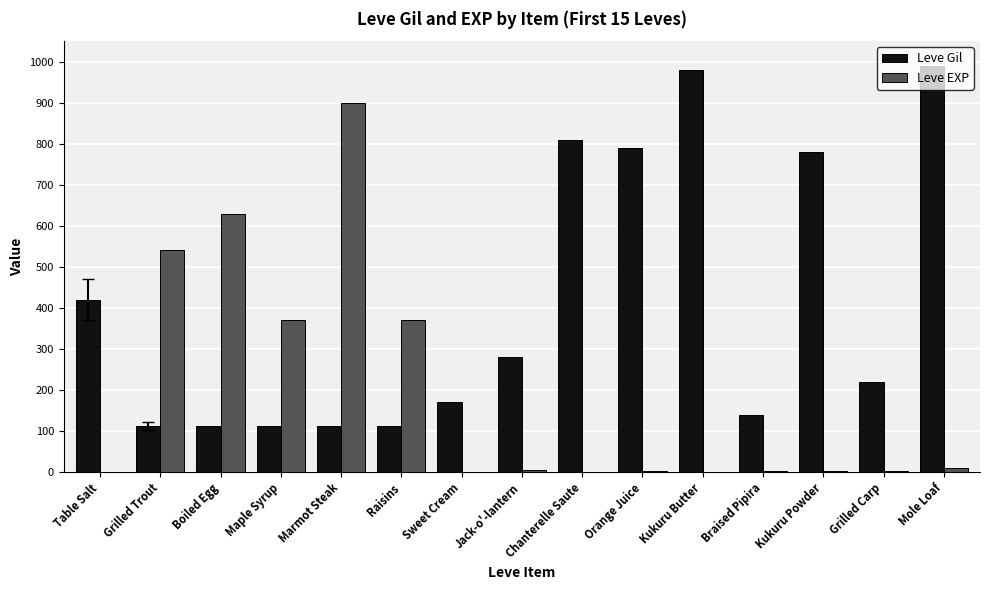

Which series changed the most between Table Salt and Braised Pipira?

Leve Gil